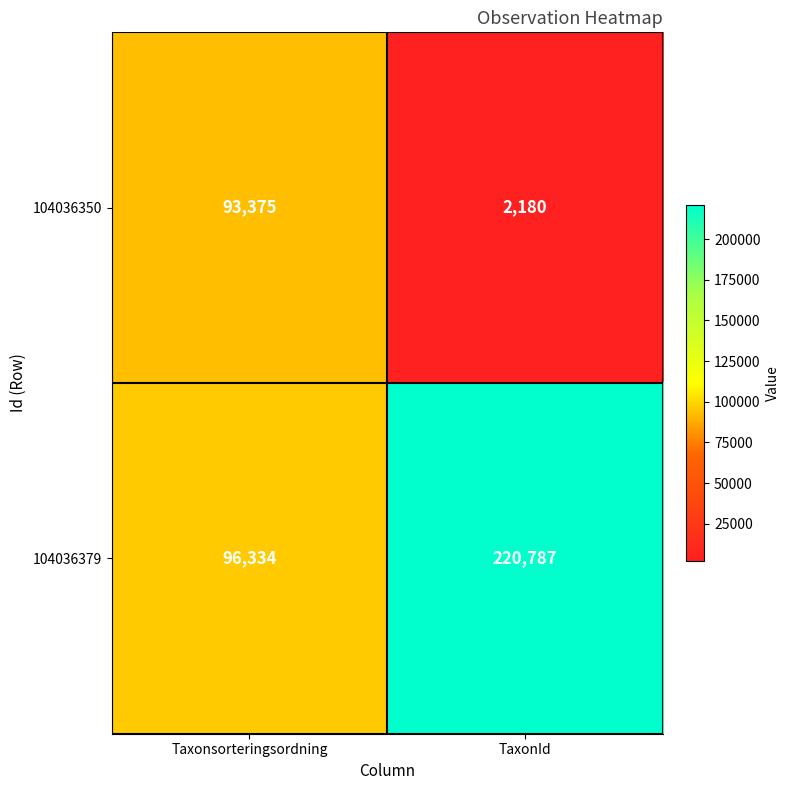

Which series has the largest total across all categories?

104036379